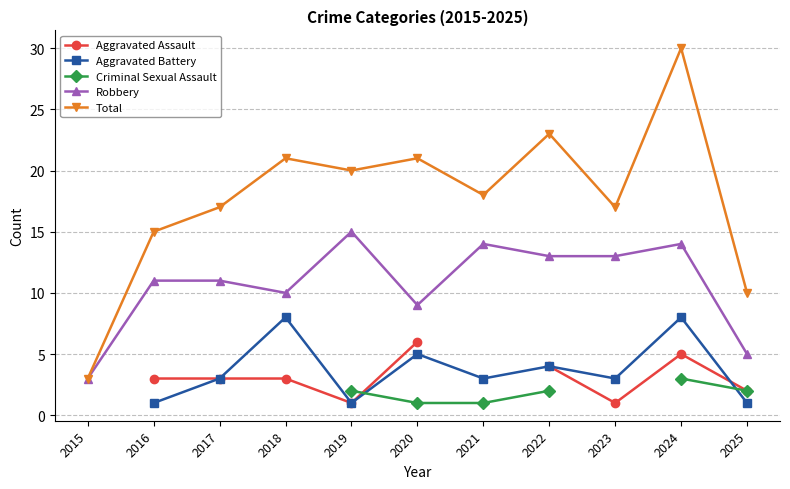

True or false: Total has more than 1 interior local peaks.

True